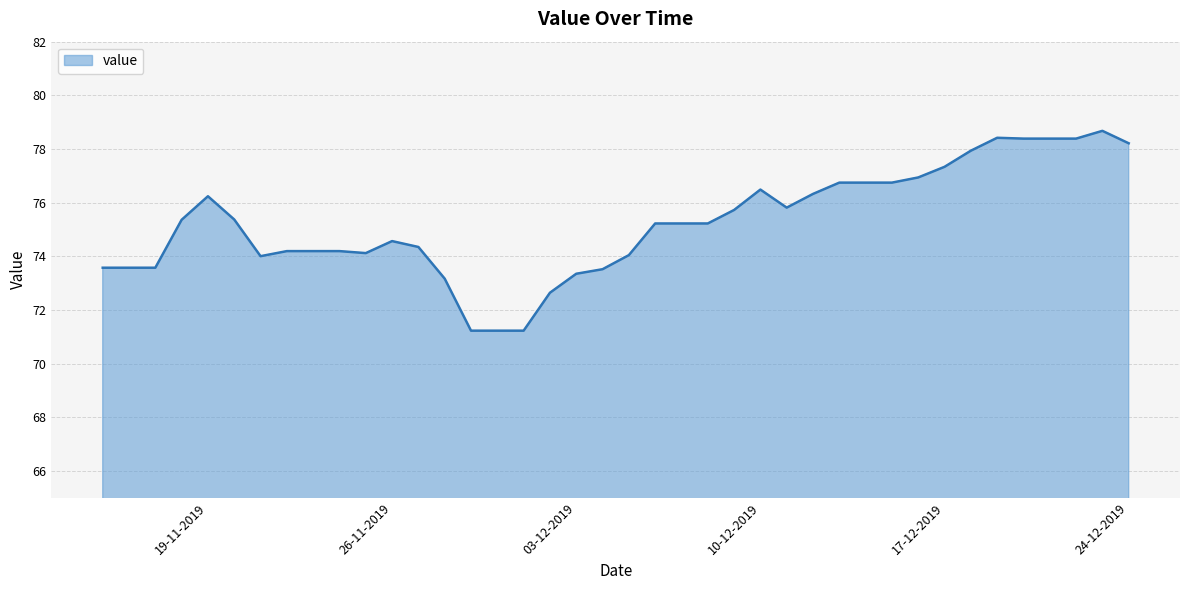

What is the smallest value displayed?

71.2